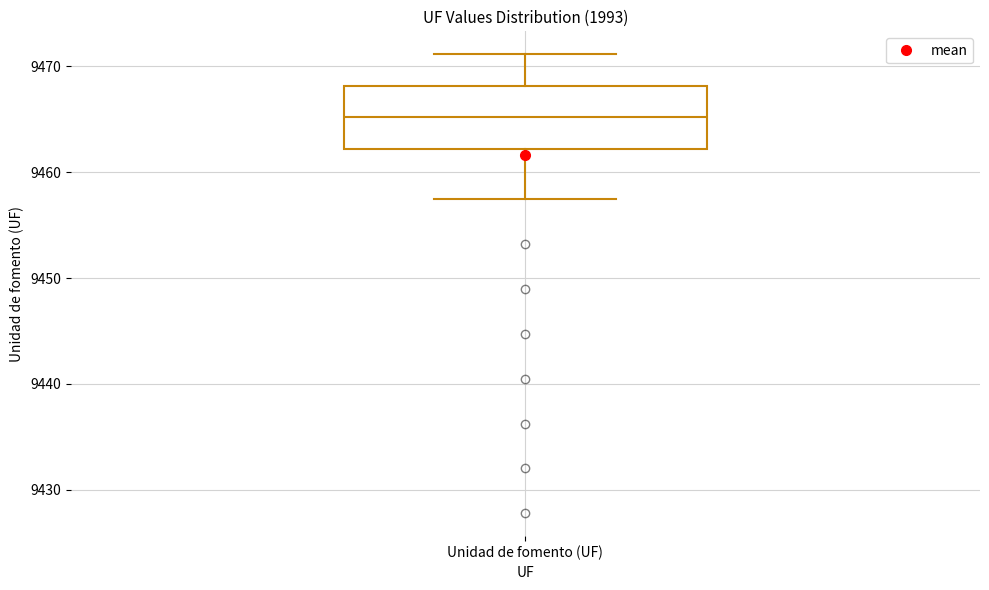

Read this box plot against the y-axis: the position of the median line, the range covered by the box, and the ends of both whiskers. The values are not printed on the chart, so give them approximately, as read against the axis.

median 9465, box 9462 to 9468, whiskers 9457 to 9471